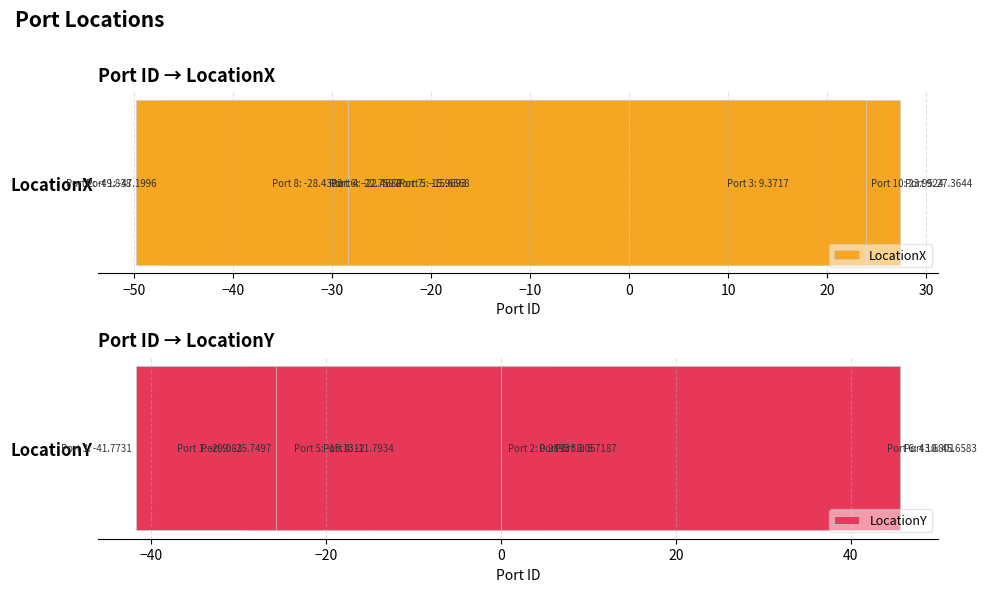

What is the approximate value of LocationX at −30?

-22.5